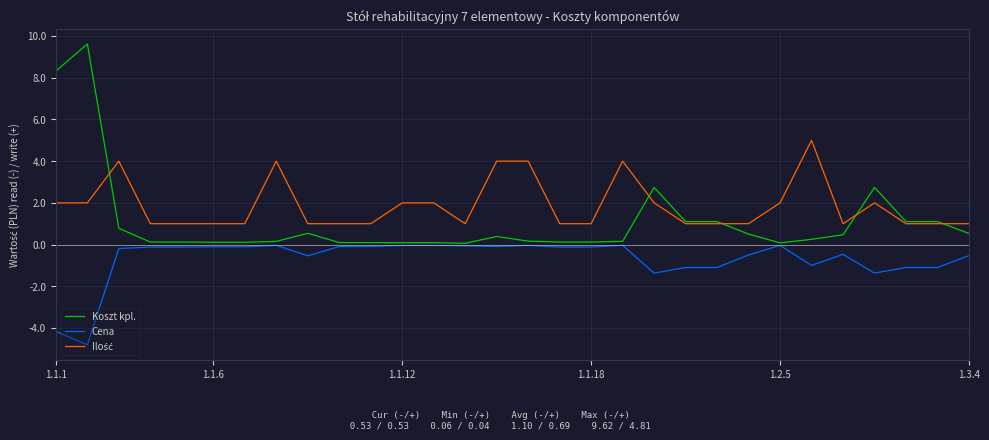

Which series has the largest range (max minus min)?

Koszt kpl.